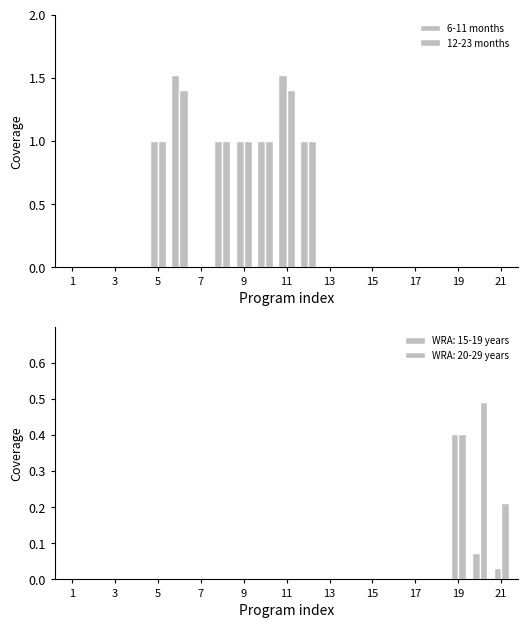

Rank the series at 3 from lowest to highest value.

6-11 months, 12-23 months